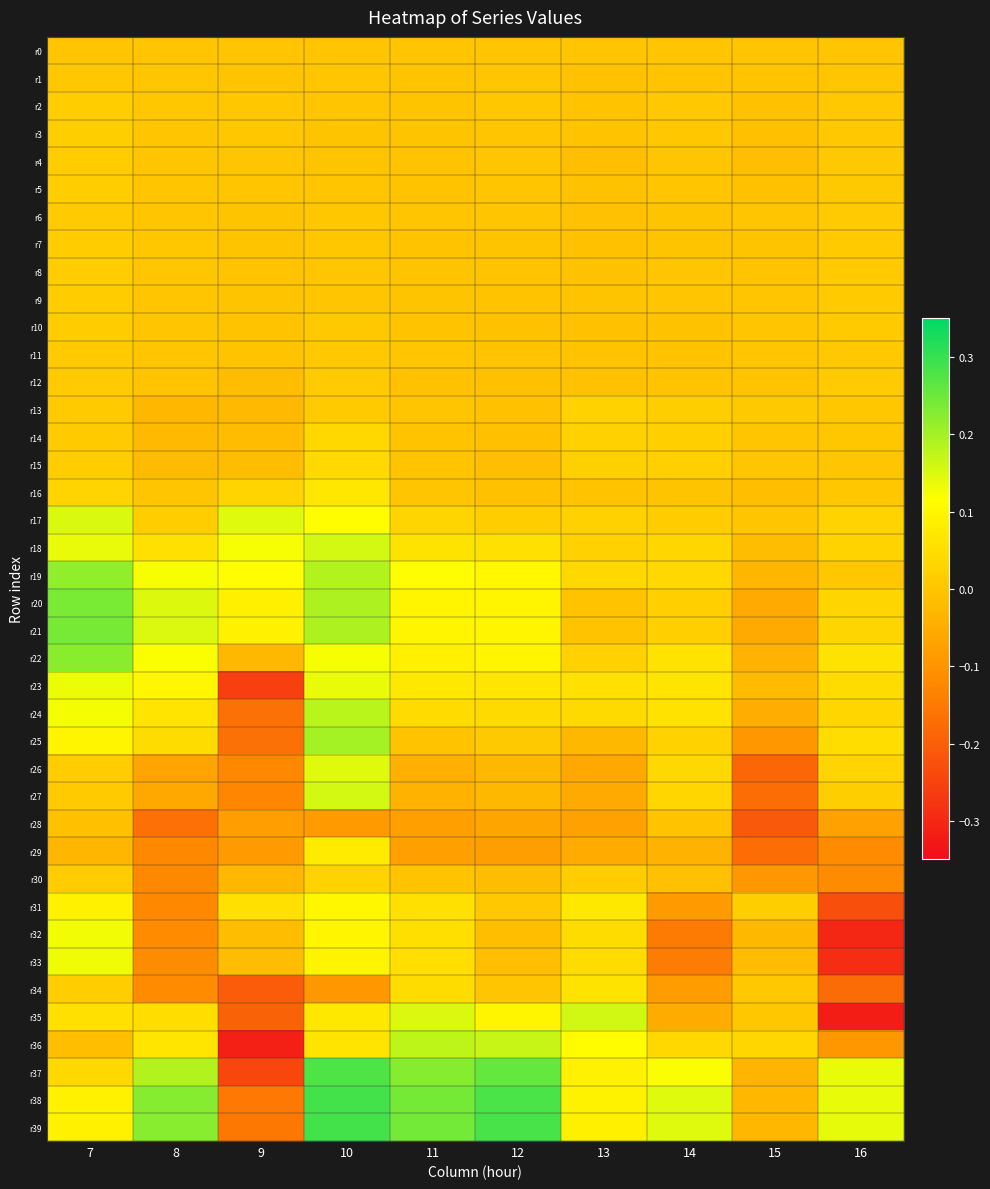

Rank the series by their maximum value, from lowest to highest.

r28, r0, r1, r12, r11, r6, r7, r10, r4, r8, r9, r5, r2, r3, r13, r30, r14, r15, r34, r16, r29, r31, r32, r33, r23, r26, r17, r27, r18, r35, r36, r24, r25, r19, r22, r20, r21, r37, r39, r38